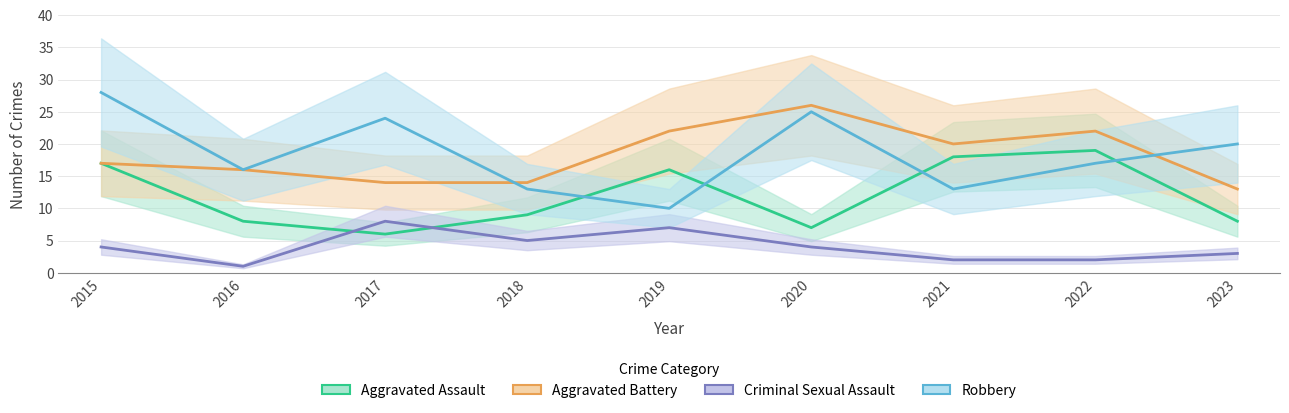

Reading right to left, transcribe all the data shown in this chart.

Aggravated Assault: 2023=8	2022=19	2021=18	2020=7	2019=16	2018=9	2017=6	2016=8	2015=17
Aggravated Battery: 2023=13	2022=22	2021=20	2020=26	2019=22	2018=14	2017=14	2016=16	2015=17
Criminal Sexual Assault: 2023=3	2022=2	2021=2	2020=4	2019=7	2018=5	2017=8	2016=1	2015=4
Robbery: 2023=20	2022=17	2021=13	2020=25	2019=10	2018=13	2017=24	2016=16	2015=28